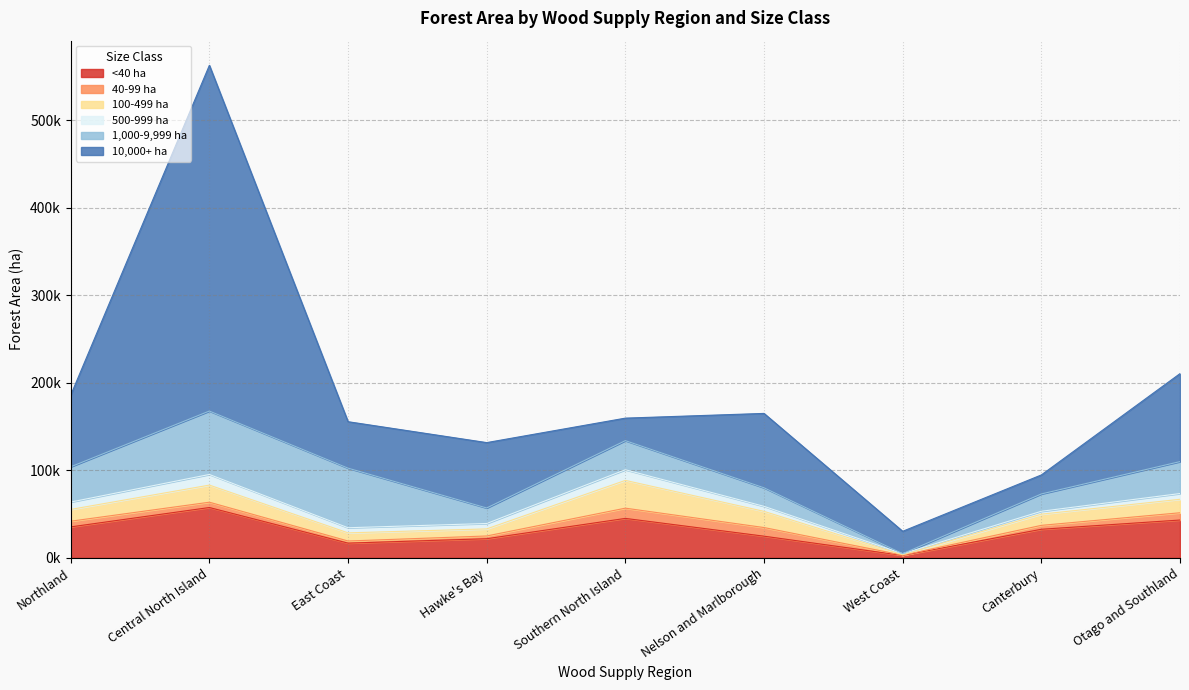

What is the value of the 100-499 ha point at the 3rd from the left?

9309.8